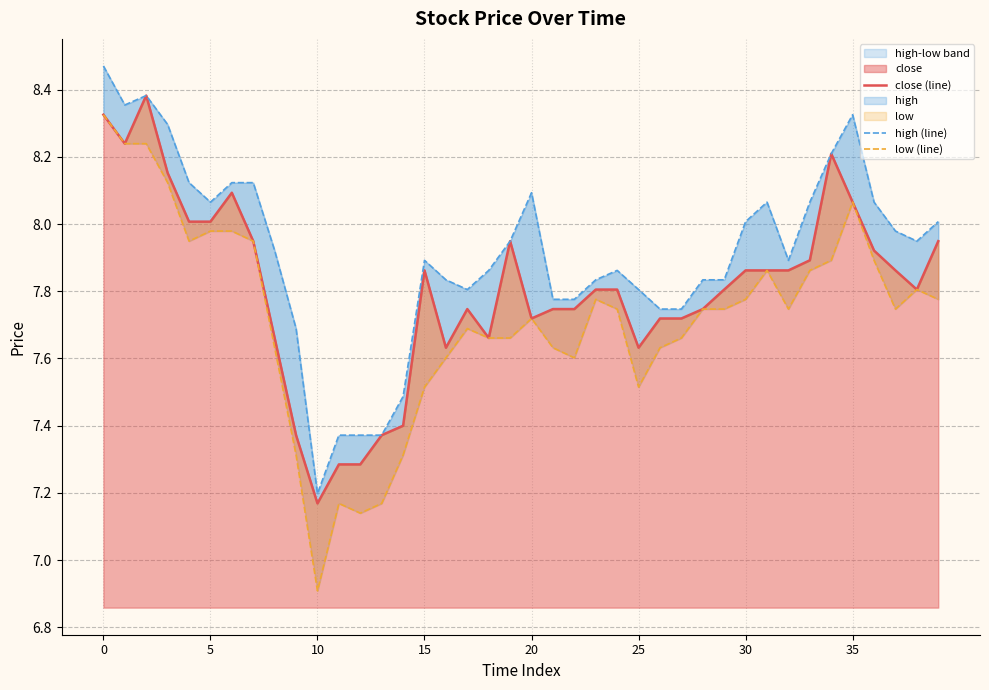

True or false: close (line) and high (line) intersect in this chart.

False